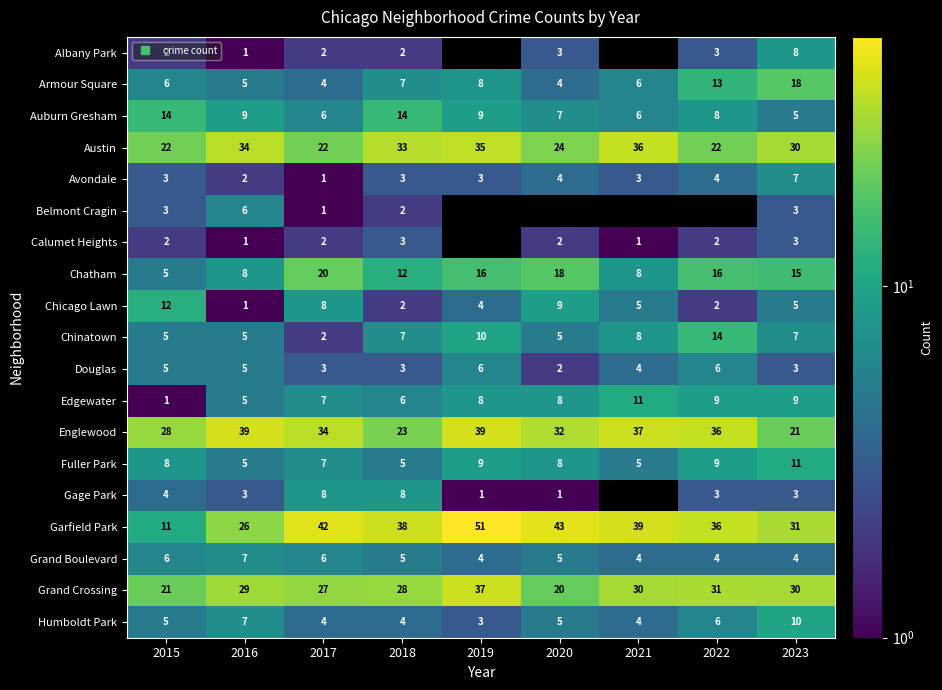

Is it true that Belmont Cragin equals 3.0 at 2015?

True